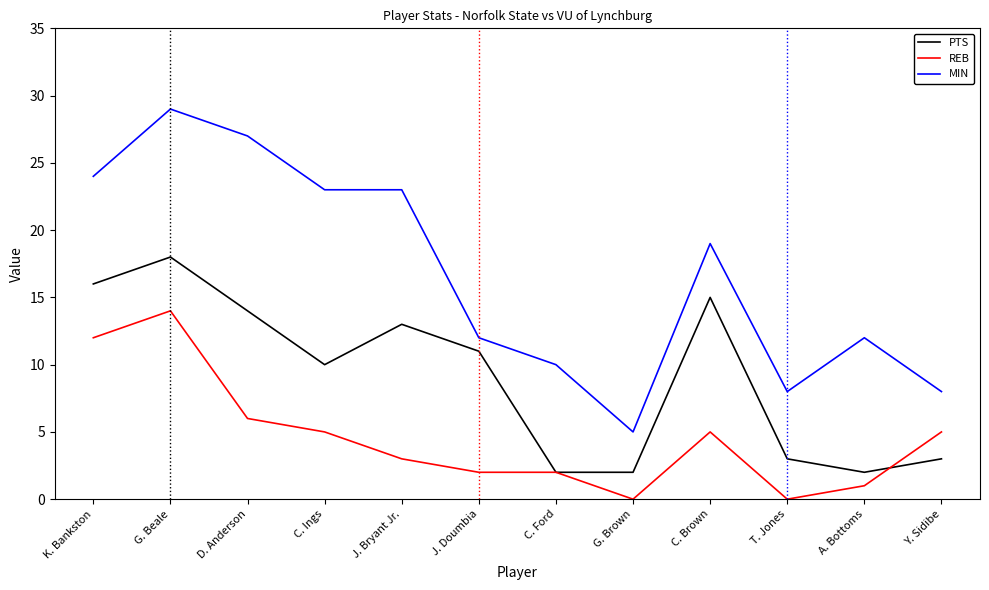

What position from the left is G. Brown?

8